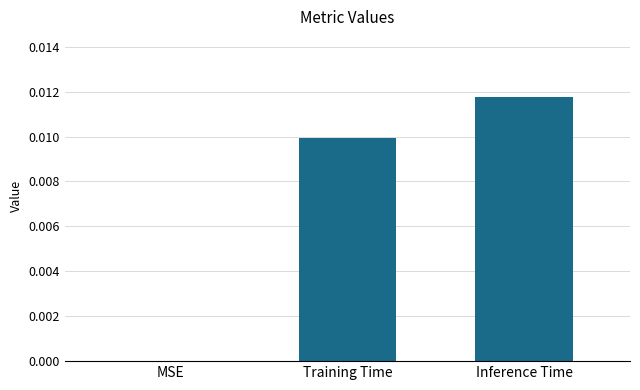

Are the bars horizontal?

No